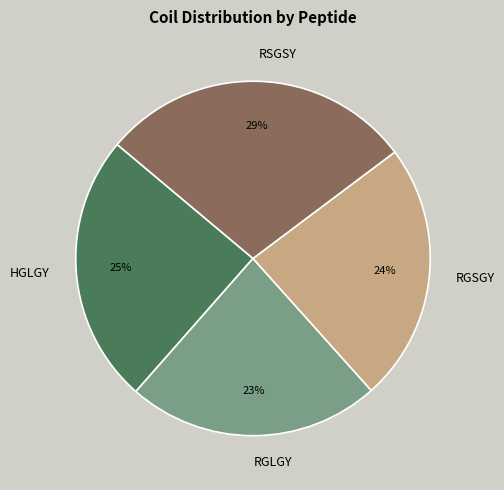

To the nearest percent, what is the difference between the RGLGY and RGSGY slice percentages?

1%